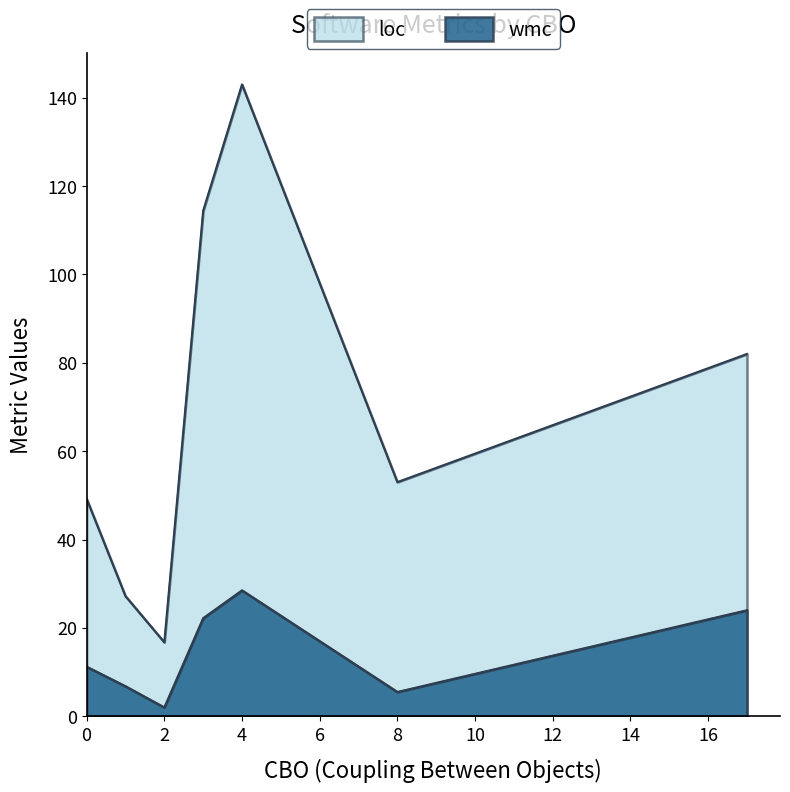

How many lines are shown in the chart?

2